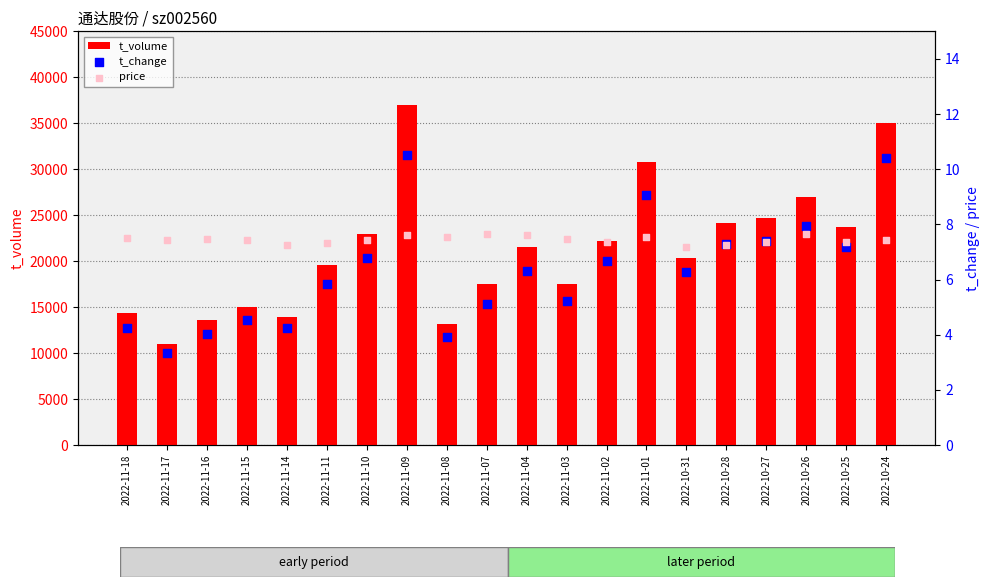

Which series reaches the maximum Y coordinate?

t_volume